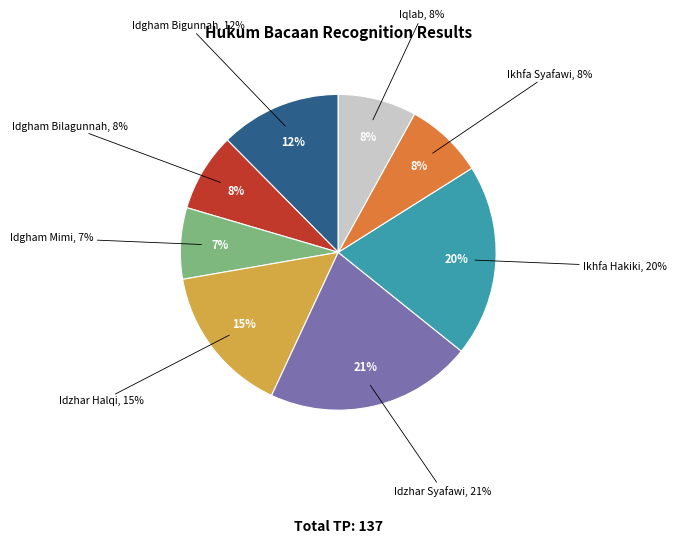

Which category has the biggest portion of the pie?

Idzhar Syafawi